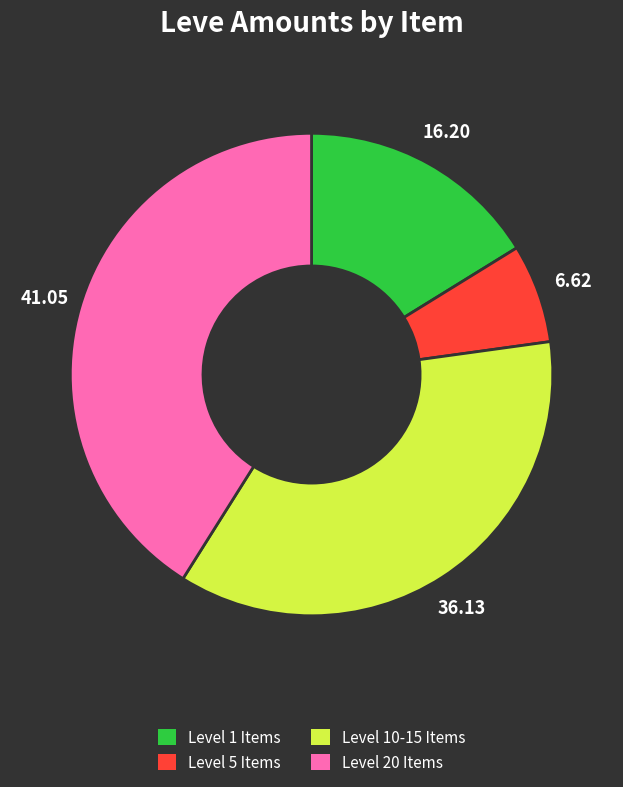

Does any single category account for the majority?

No